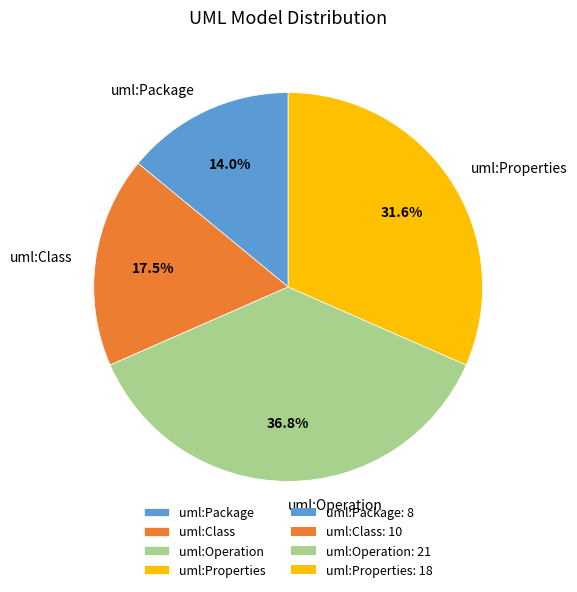

Which has a higher value, uml:Package or uml:Properties?

uml:Properties